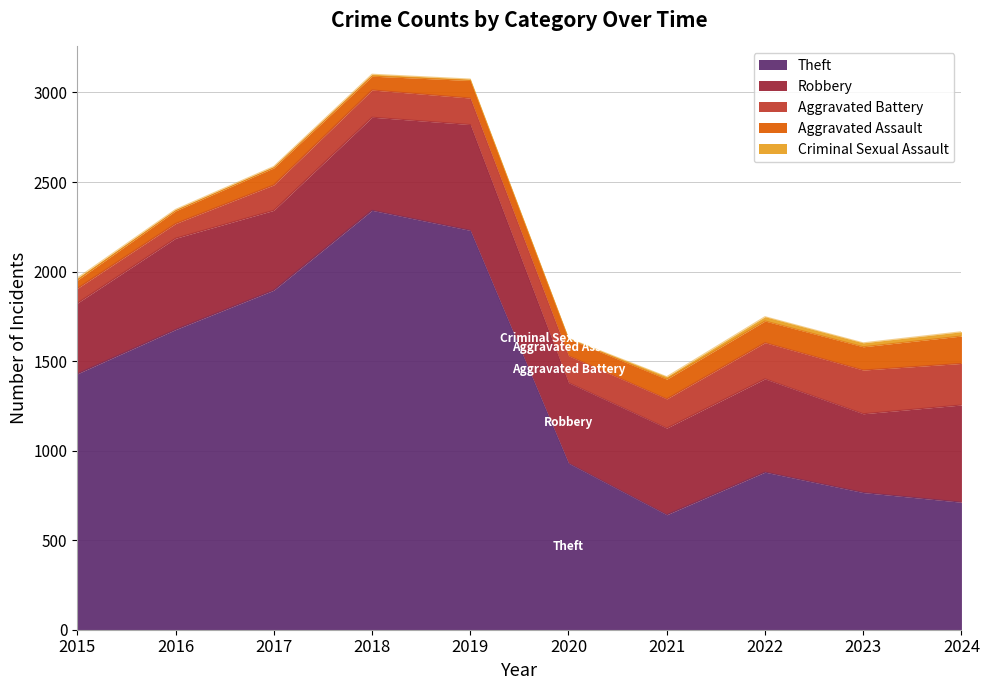

The Robbery series shows 440 at 2023. True or false?

True